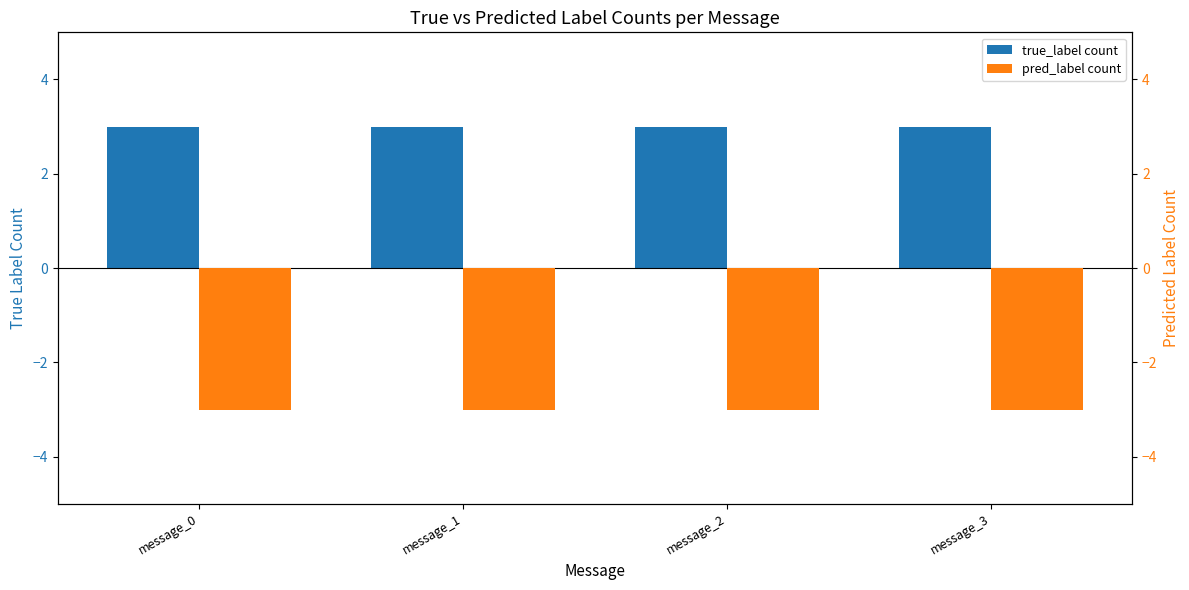

Count the number of categories in the chart.

4